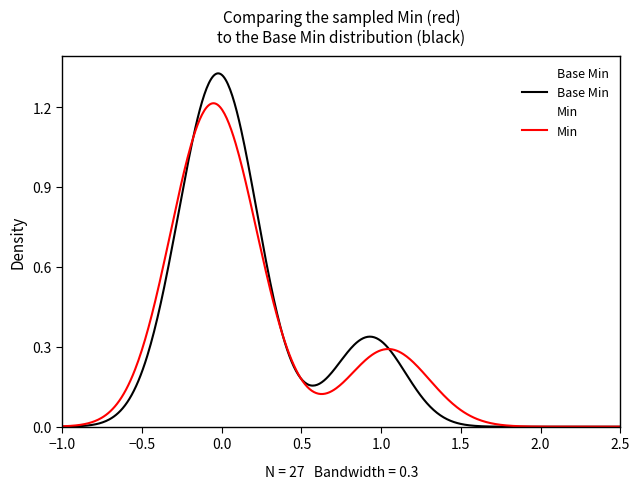

Between 14 and 21, which series saw the biggest shift?

Min